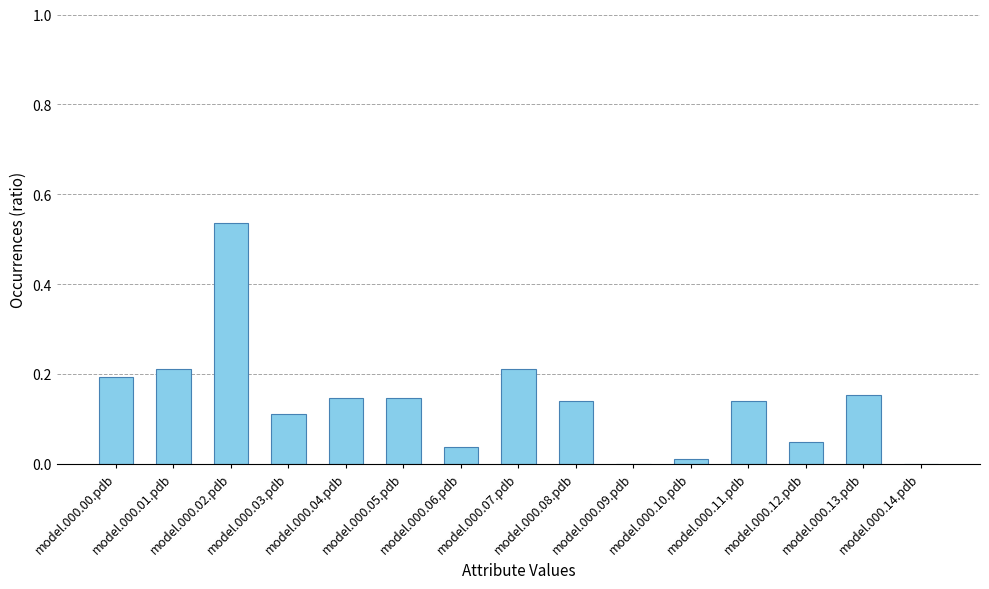

What is the sum of all values?

2.1